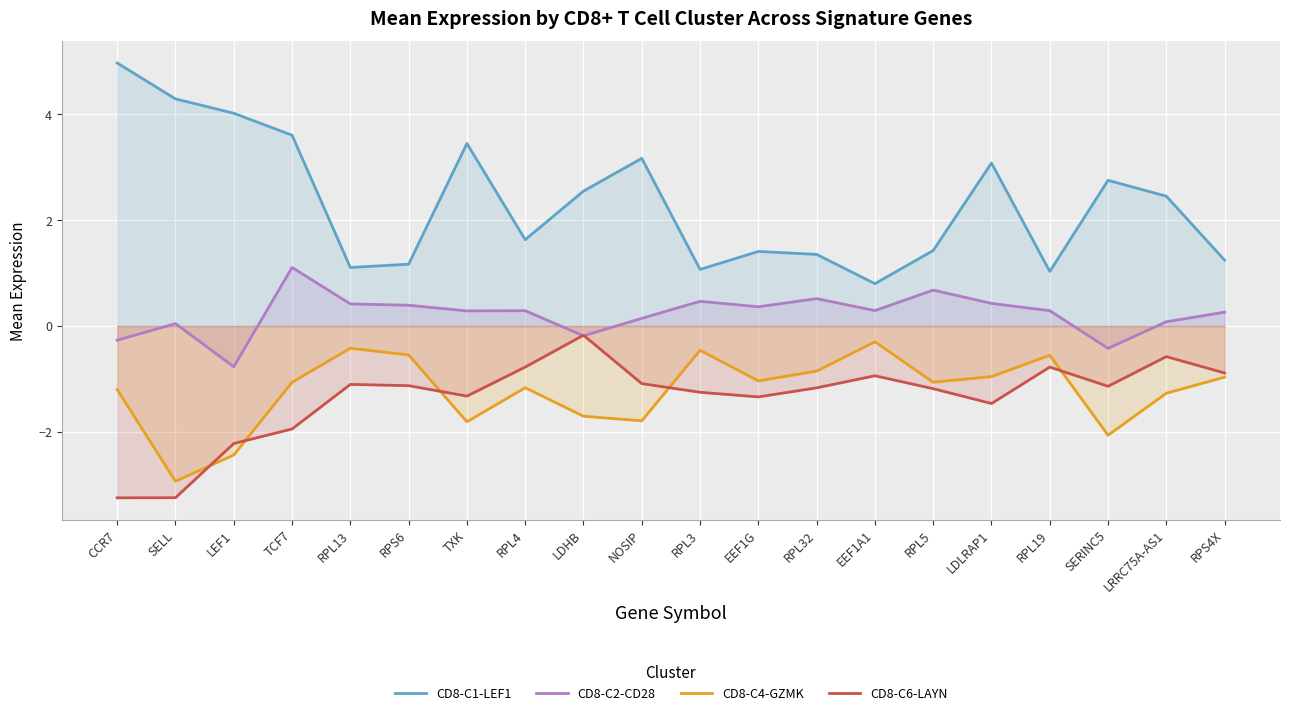

What is the difference between the CD8-C2-CD28 values at RPS6 and EEF1A1?

0.1